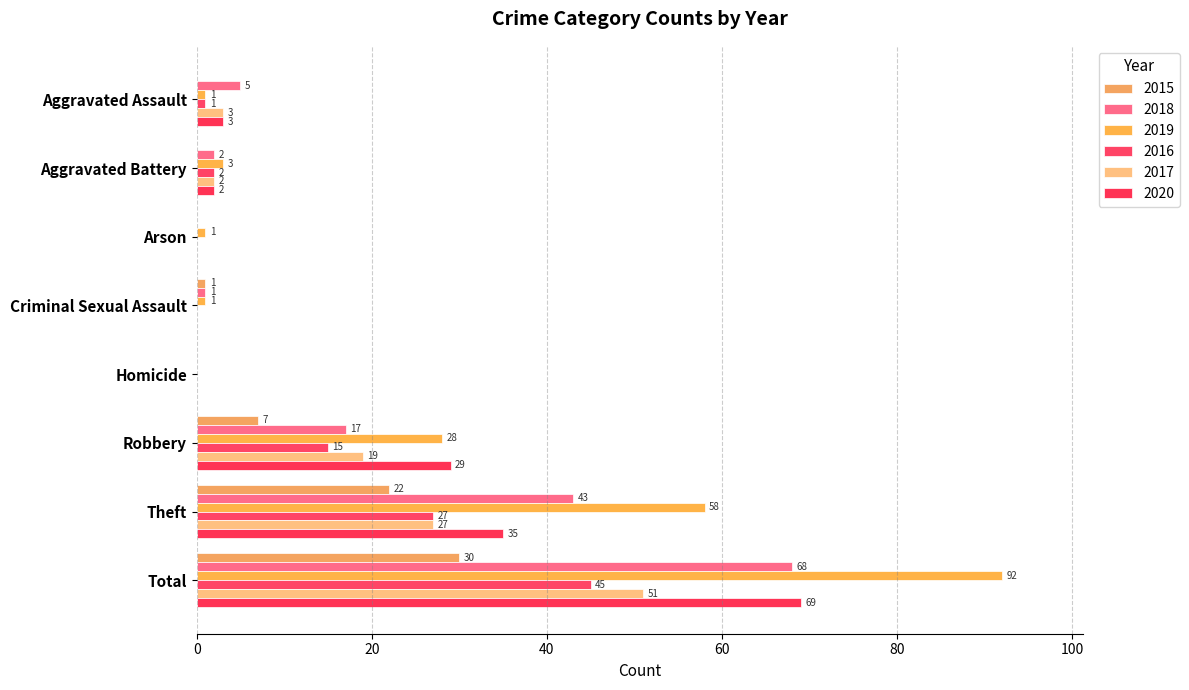

Reading left to right, what are all the values shown in this chart?

2015: 0	0	0	1	0	7	22	30
2018: 5	2	0	1	0	17	43	68
2019: 1	3	1	1	0	28	58	92
2016: 1	2	0	0	0	15	27	45
2017: 3	2	0	0	0	19	27	51
2020: 3	2	0	0	0	29	35	69